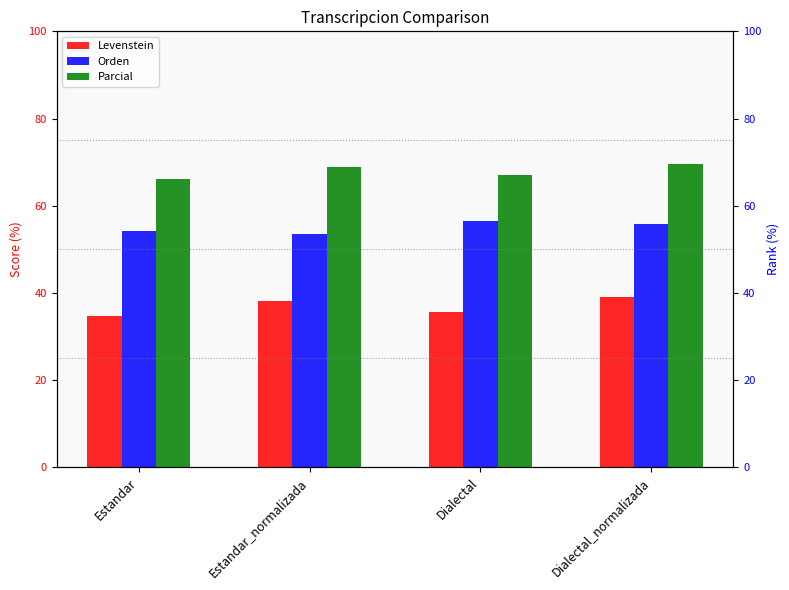

What are all the series names shown in the legend?

Levenstein, Orden, Parcial